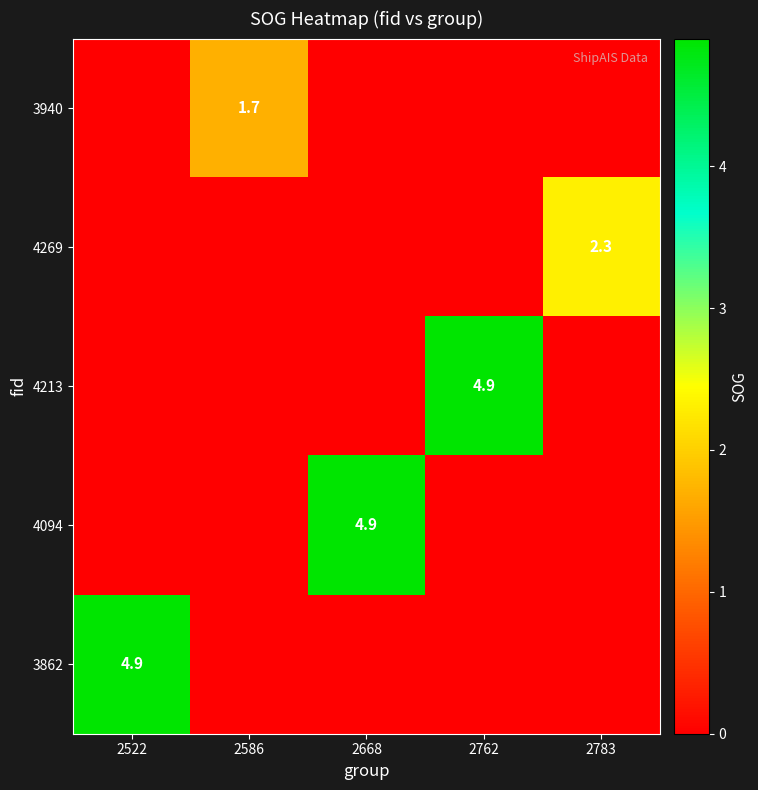

The 3862 series shows 1.8 at 2522. True or false?

False